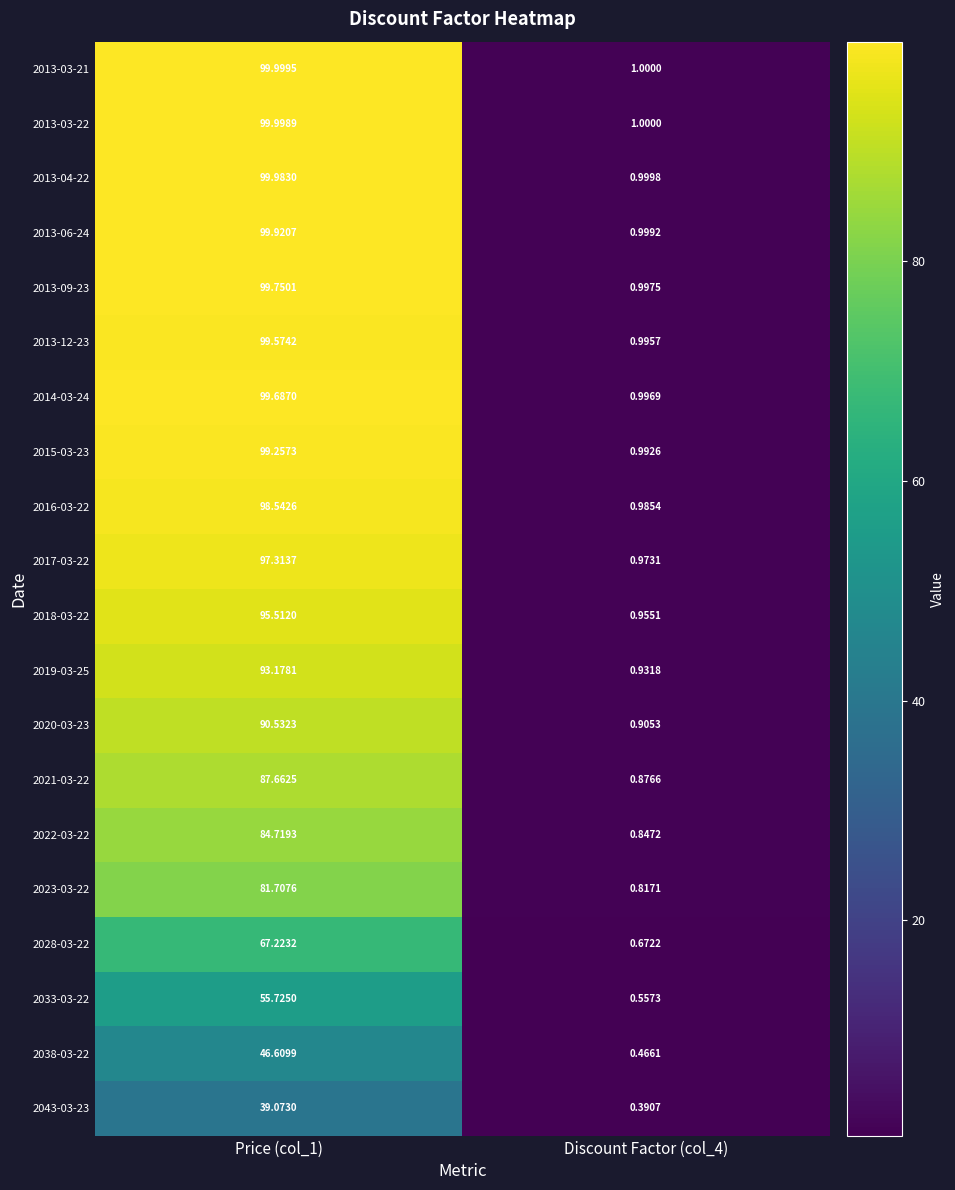

Is the value of 2022-03-22 at Discount Factor (col_4) greater than the value of 2013-03-22 at Price (col_1)?

No